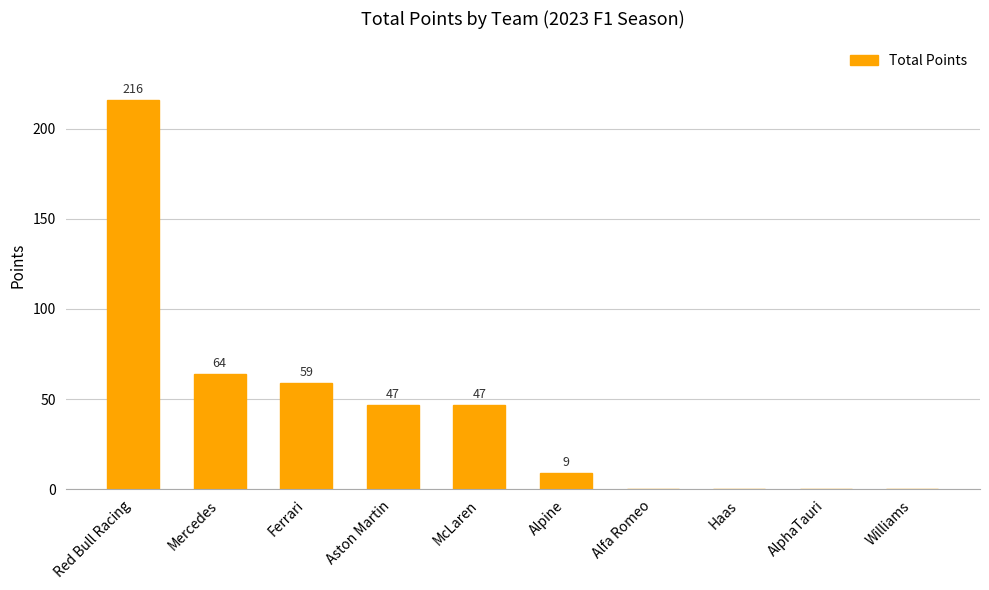

Is it true that the value at Ferrari is 59?

True